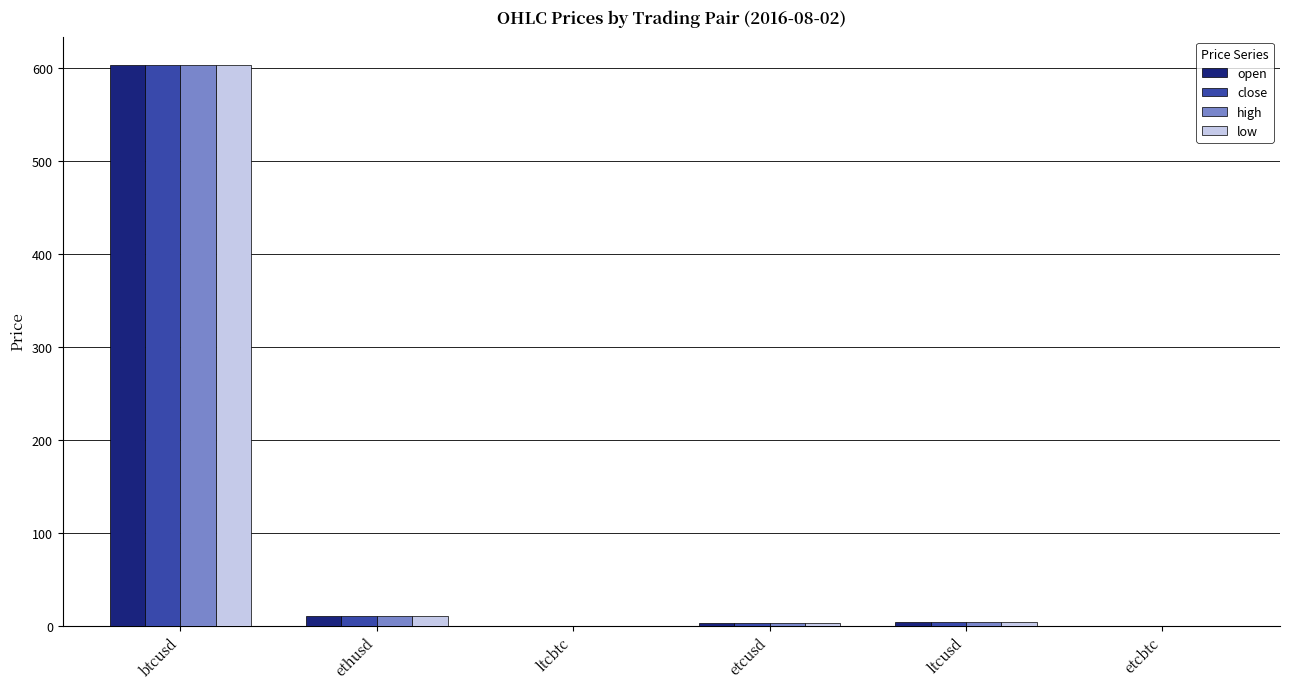

True or false: low has a value of 10.2 at ethusd.

True